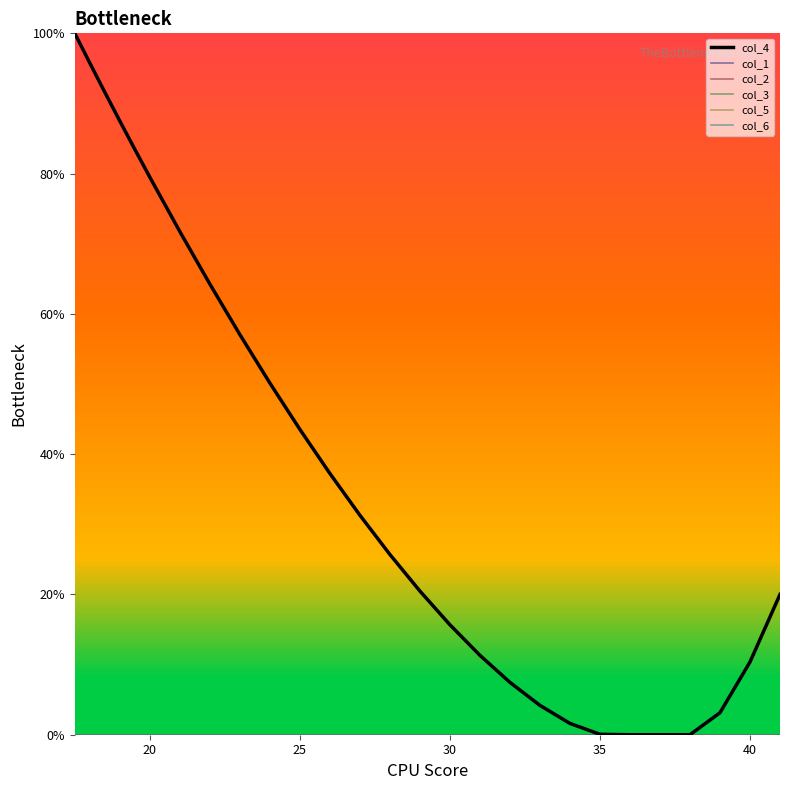

Does the chart have visible grid lines?

No